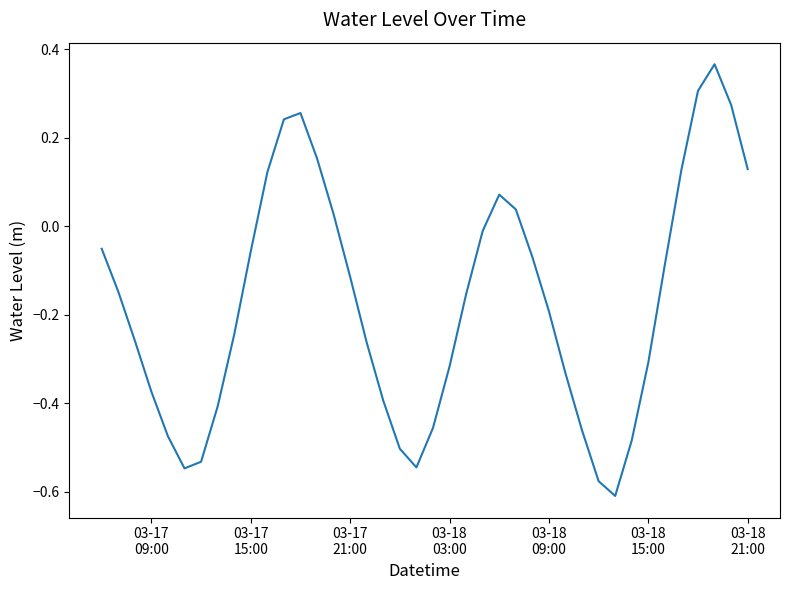

Is this an area chart (filled region under the line)?

No